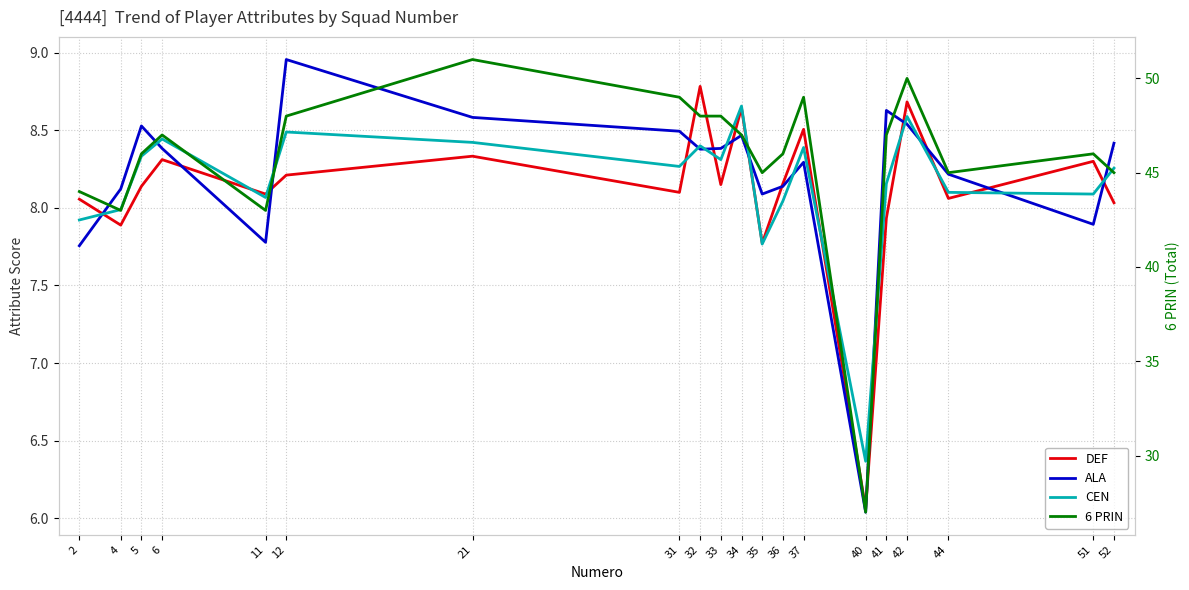

Reading left to right, what are all the values shown in this chart?

DEF: 8.1	7.9	8.1	8.3	8.1	8.2	8.3	8.1	8.8	8.2	8.6	7.8	8.2	8.5	6.1	7.9	8.7	8.1	8.3	8.0
ALA: 7.8	8.1	8.5	8.4	7.8	9.0	8.6	8.5	8.4	8.4	8.5	8.1	8.1	8.3	6.0	8.6	8.5	8.2	7.9	8.4
CEN: 7.9	8.0	8.3	8.4	8.1	8.5	8.4	8.3	8.4	8.3	8.7	7.8	8.0	8.4	6.4	8.2	8.6	8.1	8.1	8.3
6 PRIN: 44.0	43.0	46.0	47.0	43.0	48.0	51.0	49.0	48.0	48.0	47.0	45.0	46.0	49.0	27.0	47.0	50.0	45.0	46.0	45.0